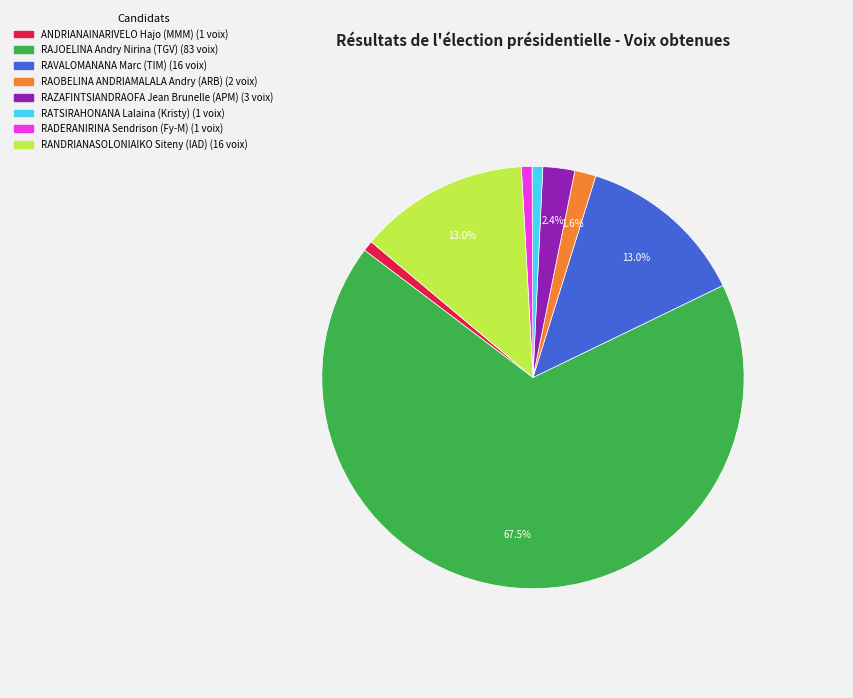

Does any single category account for the majority?

Yes